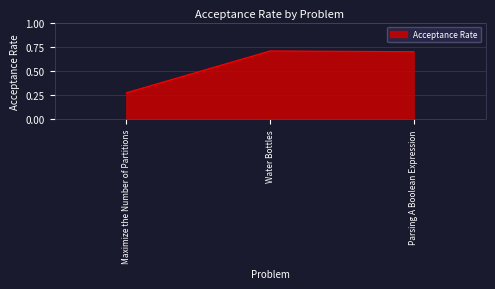

How many lines are shown in the chart?

1